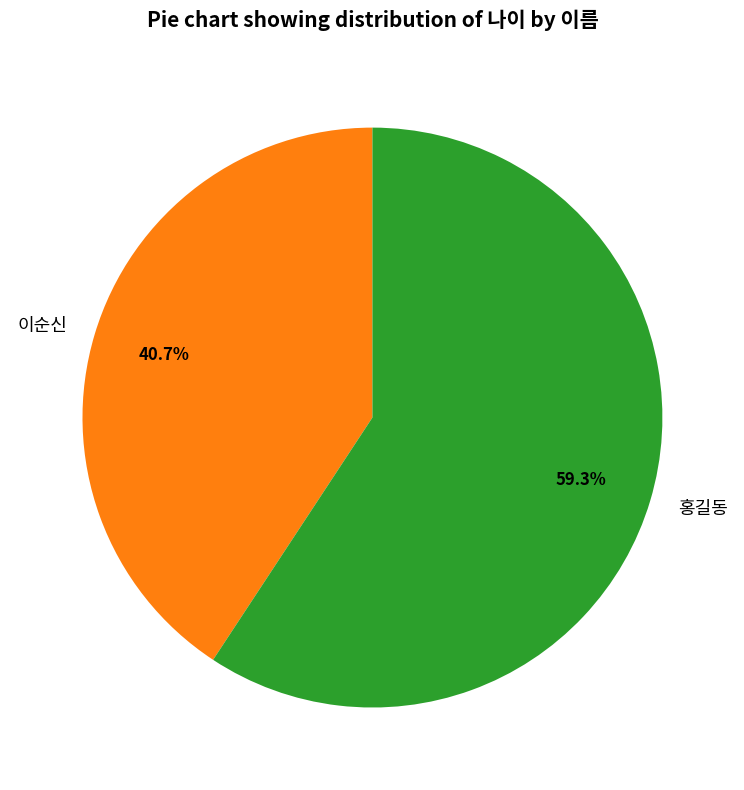

Is the sum of 이순신 and 홍길동 greater than half?

Yes